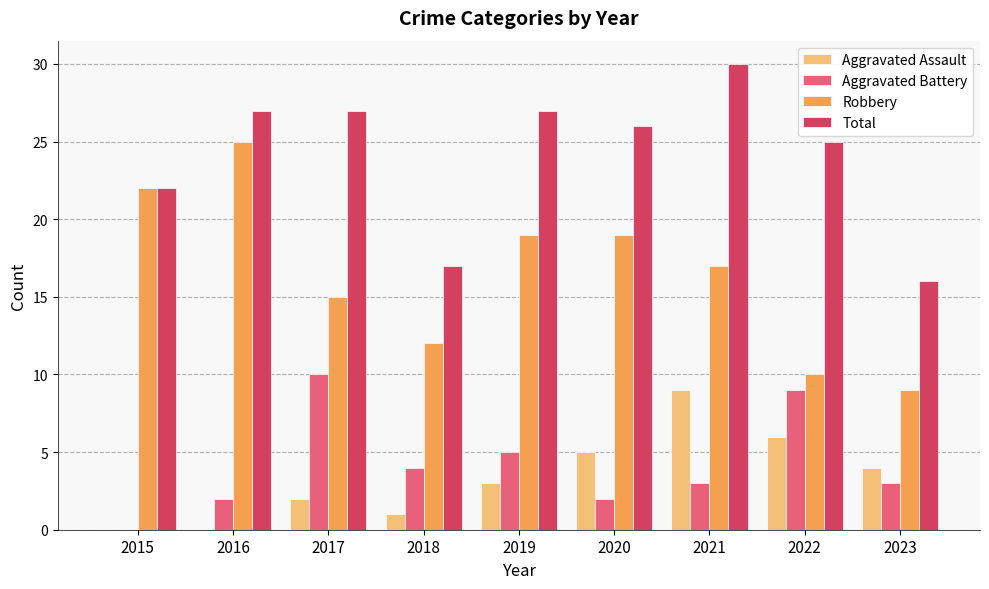

How many data points does each series have?

9